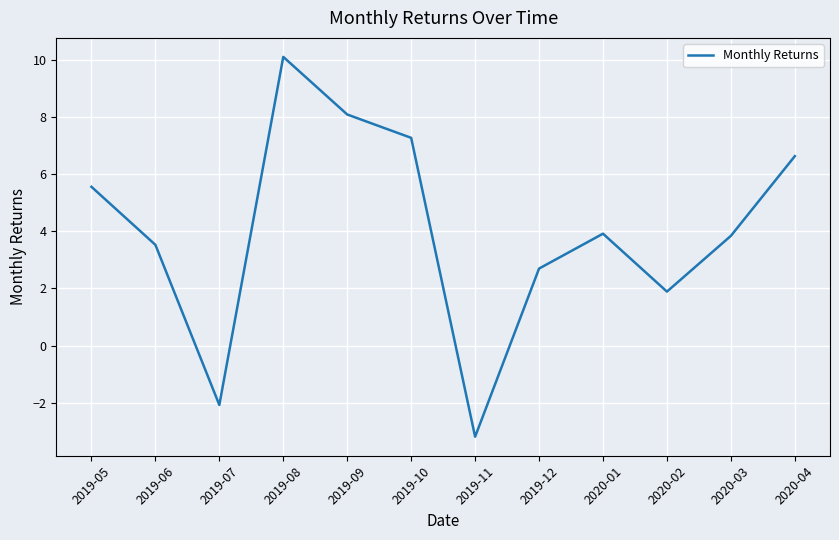

The chart shows a value of -2.1 at 2019-07. True or false?

True